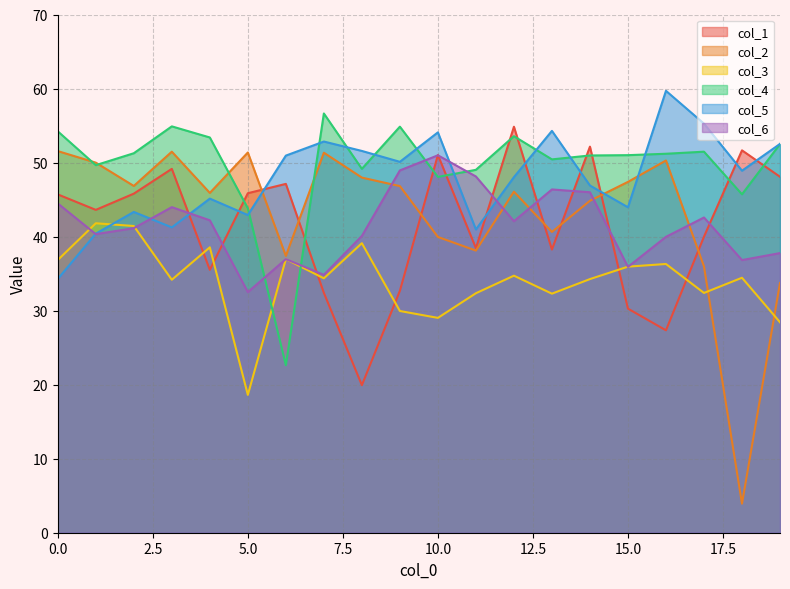

How many lines are shown in the chart?

6